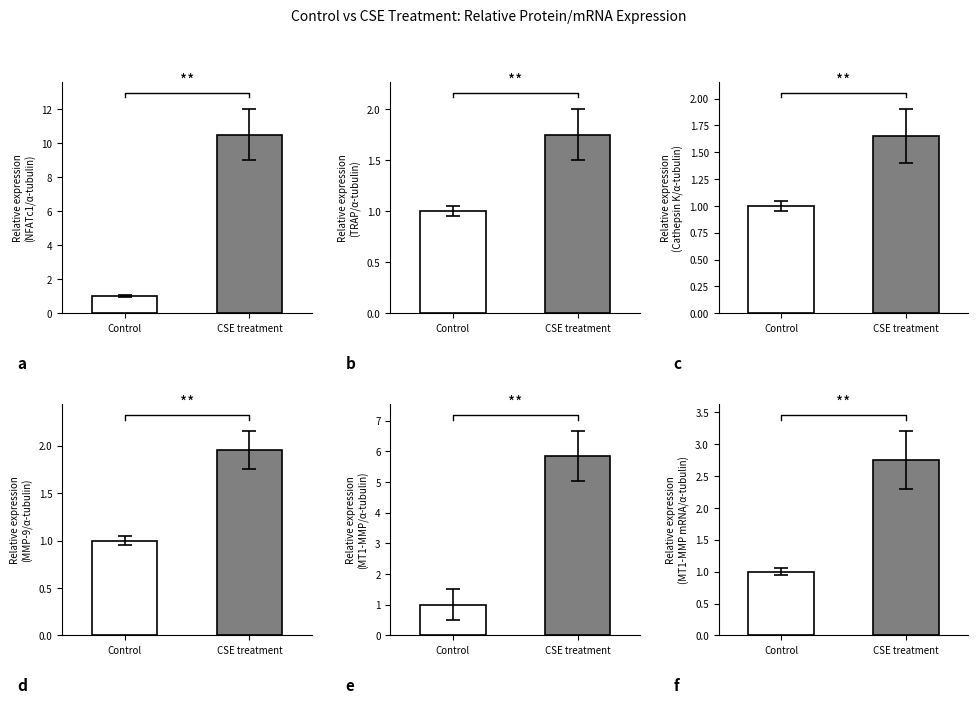

What is the greatest value displayed?

10.5